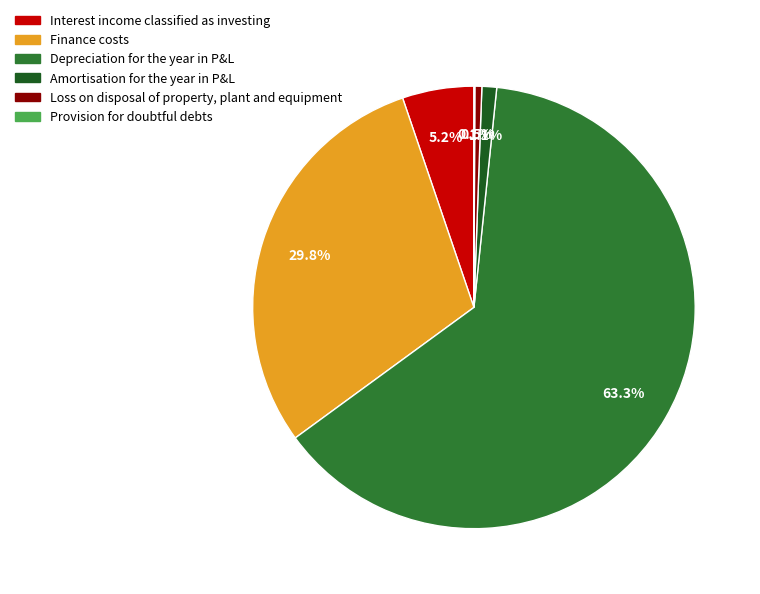

Combined, do Finance costs and Depreciation for the year in P&L account for over 50%?

Yes